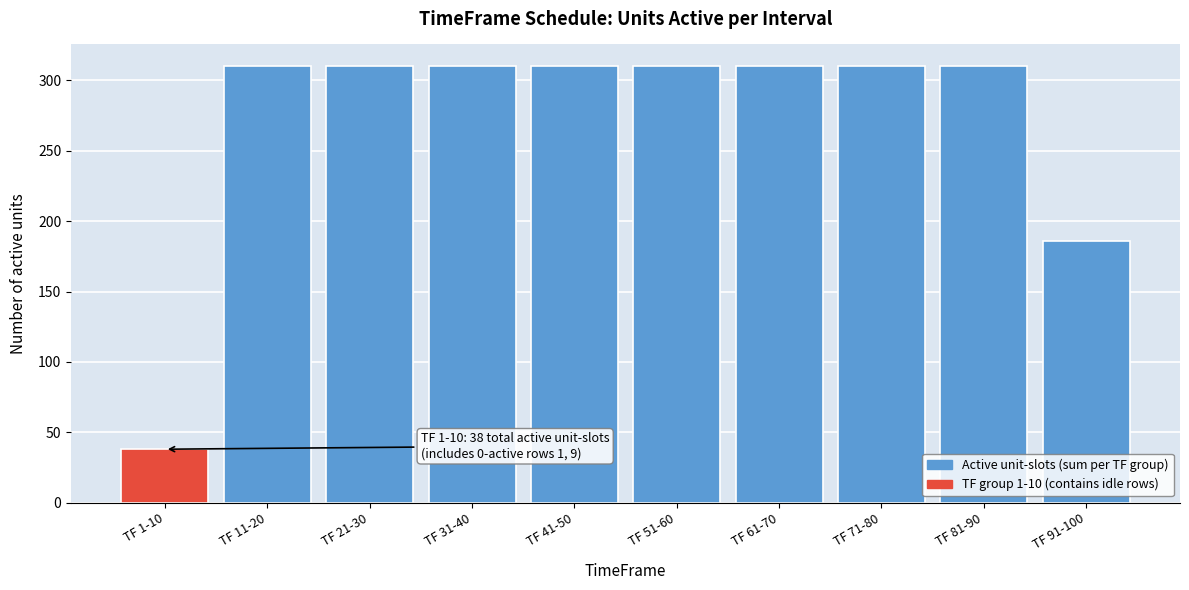

Reading left to right, extract all data points from this chart.

38	310	310	310	310	310	310	310	310	186